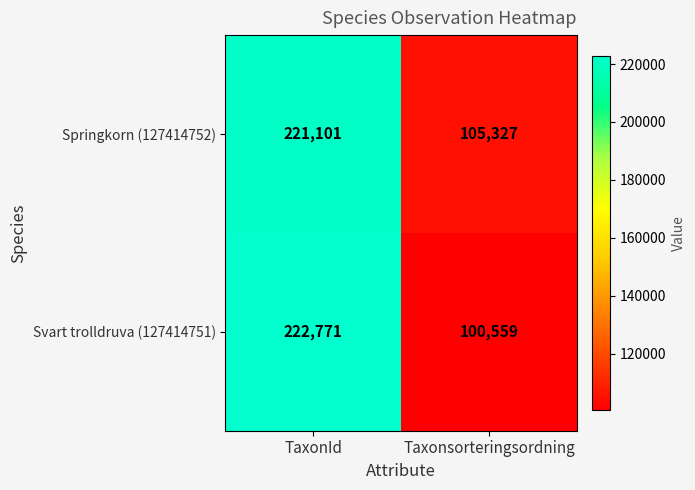

What is the sum of all Svart trolldruva (127414751) values?

323330